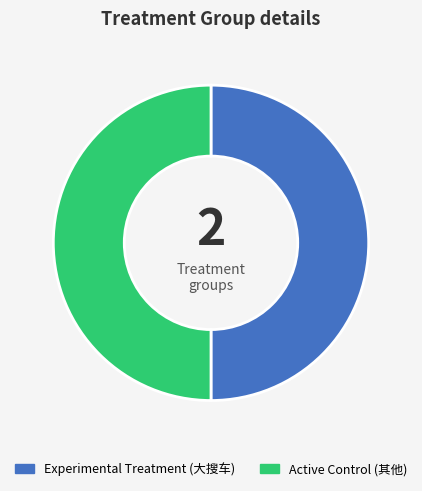

How many segments does this pie chart have?

2